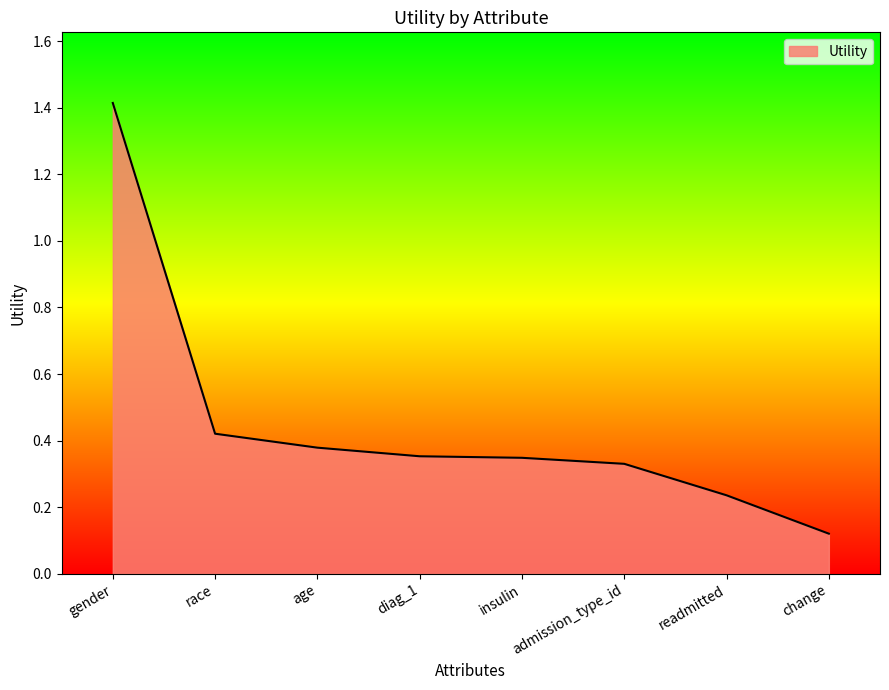

At which label is the value closest to 0?

change